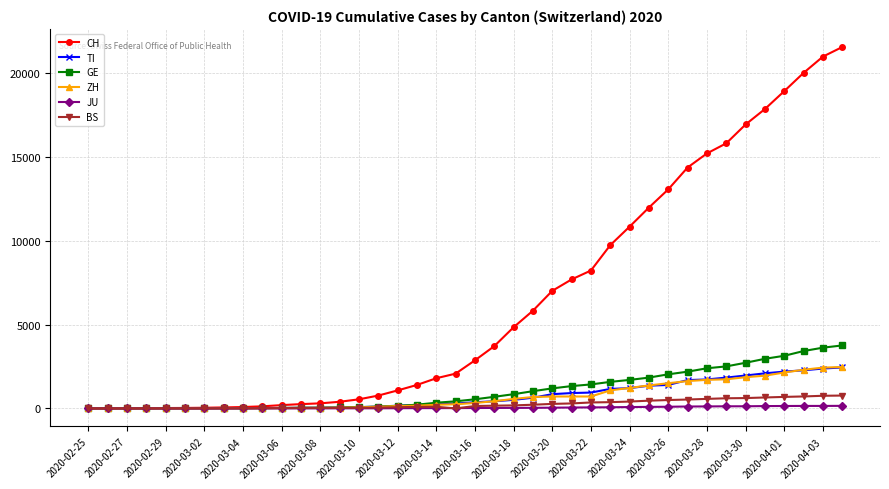

Which series has the largest total across all categories?

CH